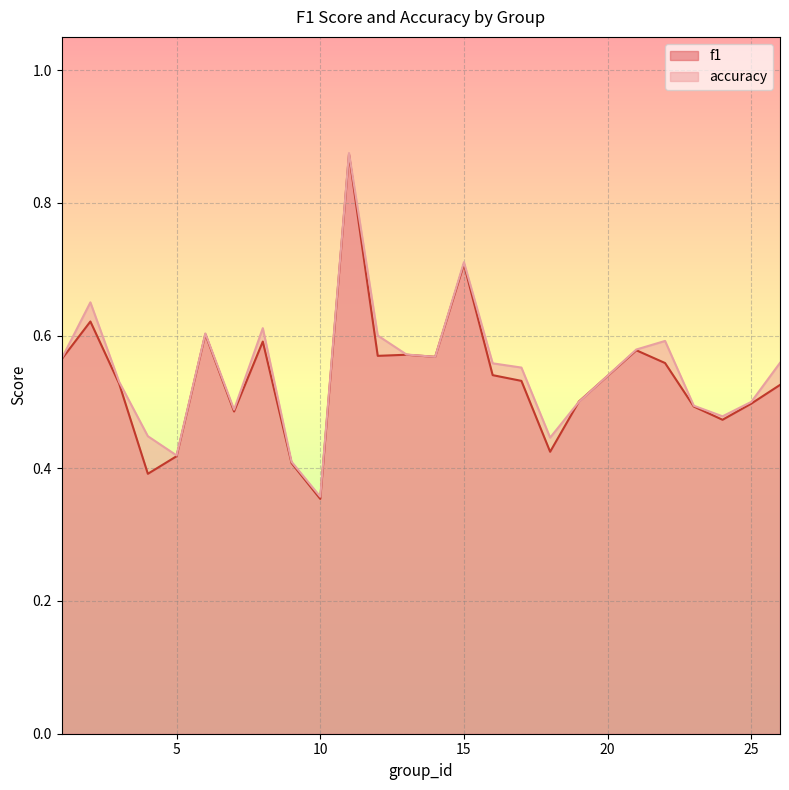

Reading right to left, list all the values displayed in this chart.

f1: 26=0.5	25=0.5	24=0.5	23=0.5	22=0.6	21=0.6	19=0.5	18=0.4	17=0.5	16=0.5	15=0.7	14=0.6	13=0.6	12=0.6	11=0.9	10=0.4	9=0.4	8=0.6	7=0.5	6=0.6	5=0.4	4=0.4	3=0.5	2=0.6	1=0.6
accuracy: 26=0.6	25=0.5	24=0.5	23=0.5	22=0.6	21=0.6	19=0.5	18=0.4	17=0.6	16=0.6	15=0.7	14=0.6	13=0.6	12=0.6	11=0.9	10=0.4	9=0.4	8=0.6	7=0.5	6=0.6	5=0.4	4=0.4	3=0.5	2=0.7	1=0.6